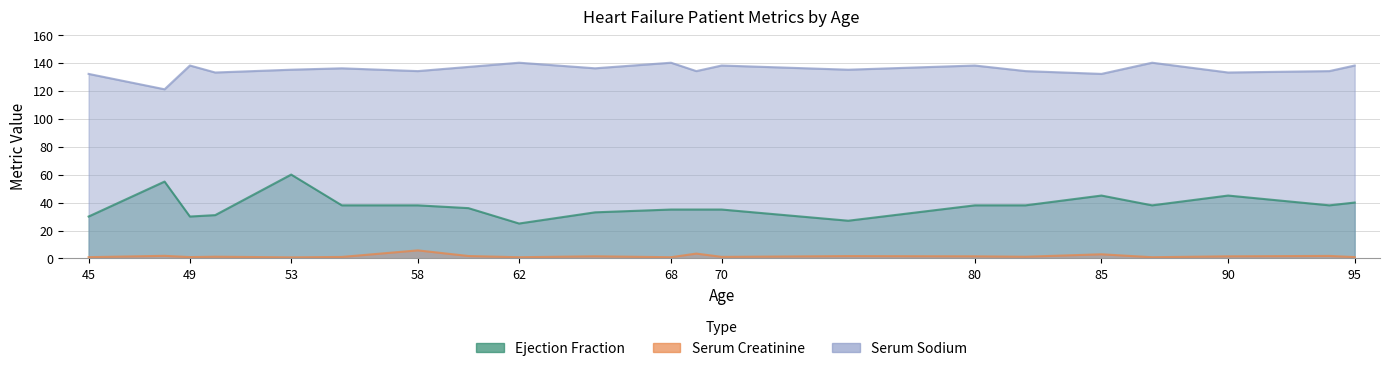

Is the value of serum_creatinine at 90 greater than the value of serum_sodium at 75?

No